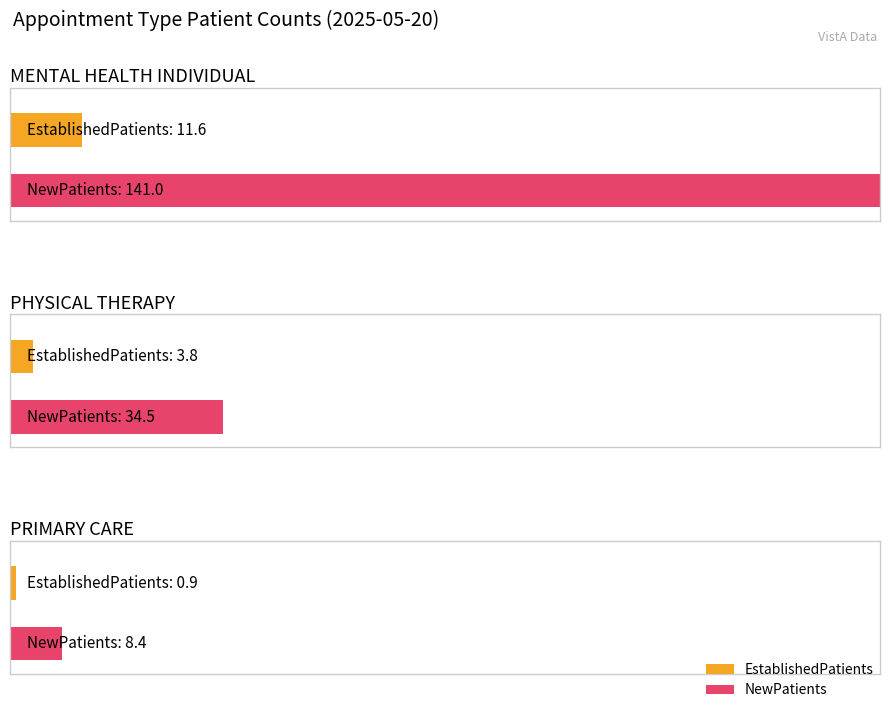

At MENTAL HEALTH INDIVIDUAL, list the series in order from smallest to largest.

EstablishedPatients, NewPatients